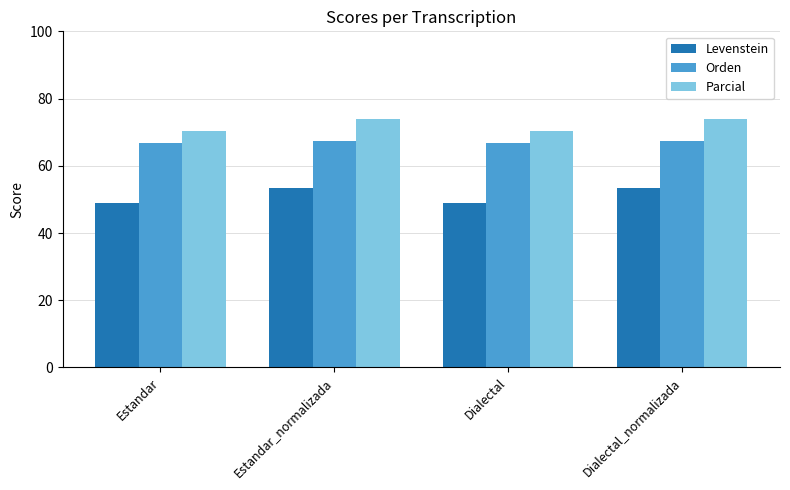

Count the Parcial values in the range 70 to 73.

2